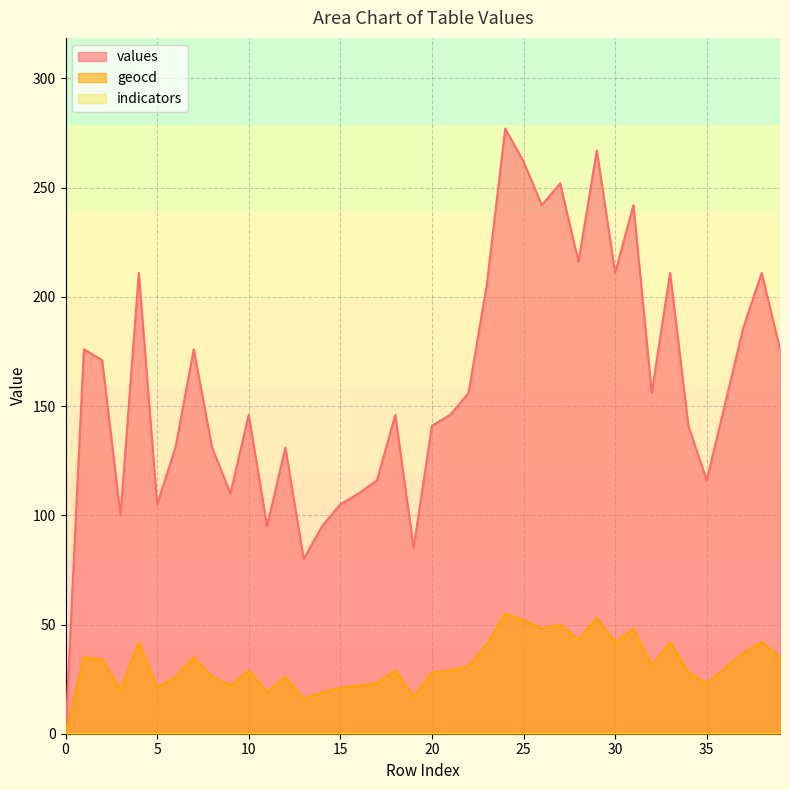

What value does the values series have at 3, to the nearest 5?

100